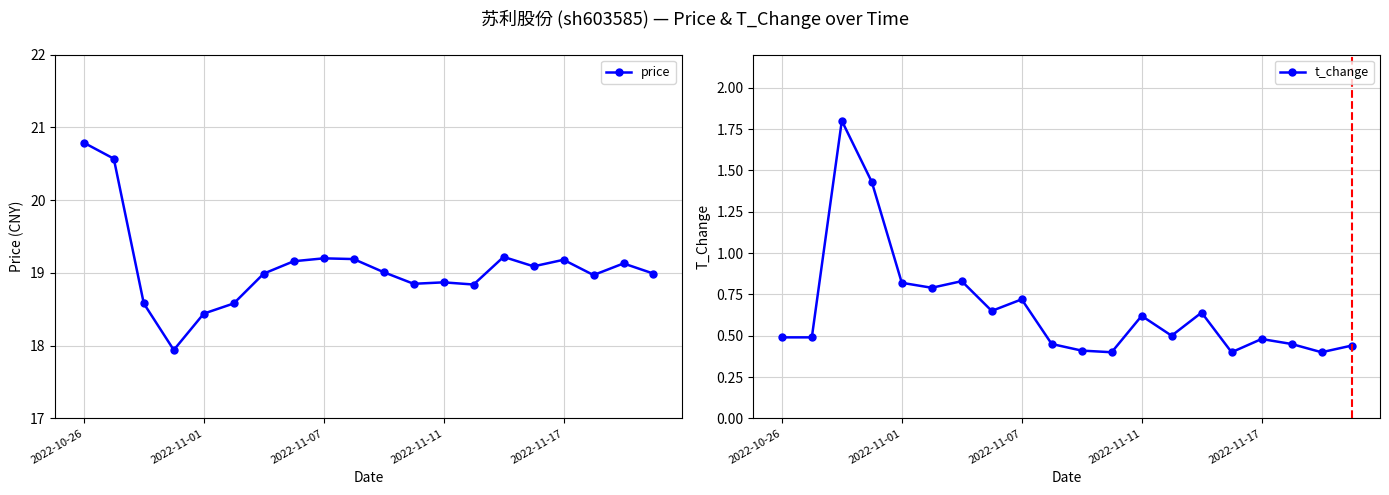

How many lines are shown in the chart?

2